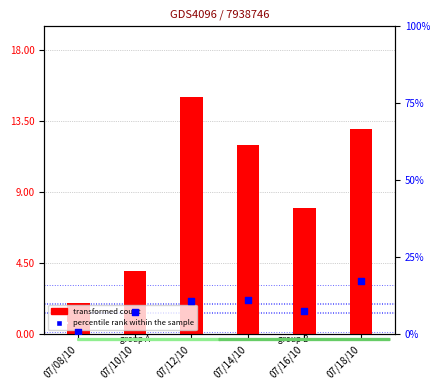

Which series has the largest total across all categories?

percentile rank within the sample